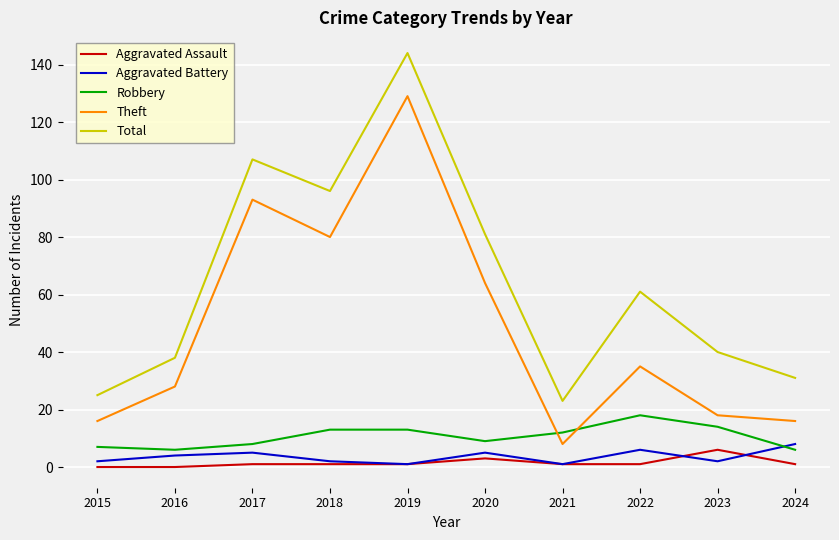

At 2017, list the series in order from largest to smallest.

Total, Theft, Robbery, Aggravated Battery, Aggravated Assault